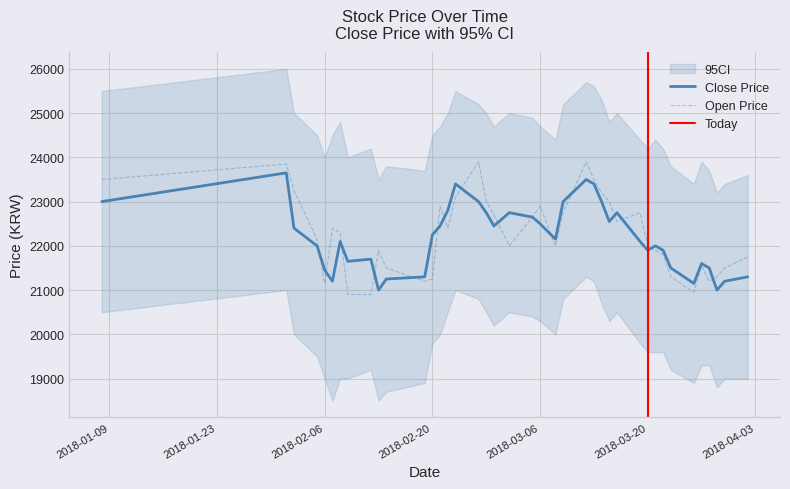

At which category is the sum across all series the highest?

2018-02-01